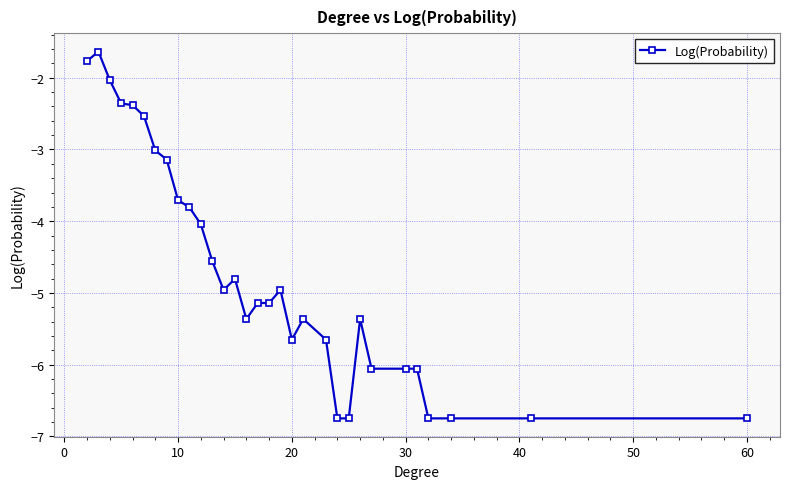

What is the difference between the maximum and second lowest values?

5.1